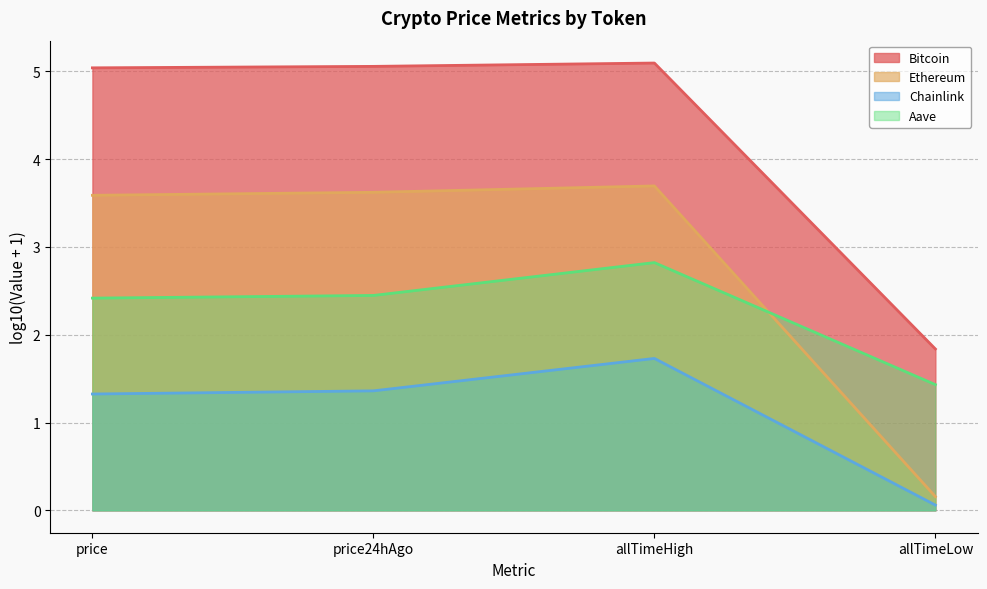

Is the value of Bitcoin at price greater than the value of Ethereum at allTimeLow?

Yes